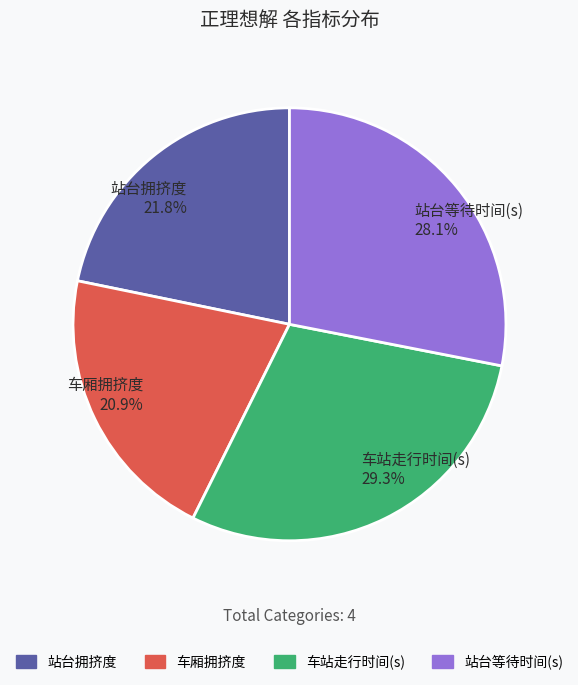

The 车站走行时间(s) slice represents 29% of the pie. True or false?

True